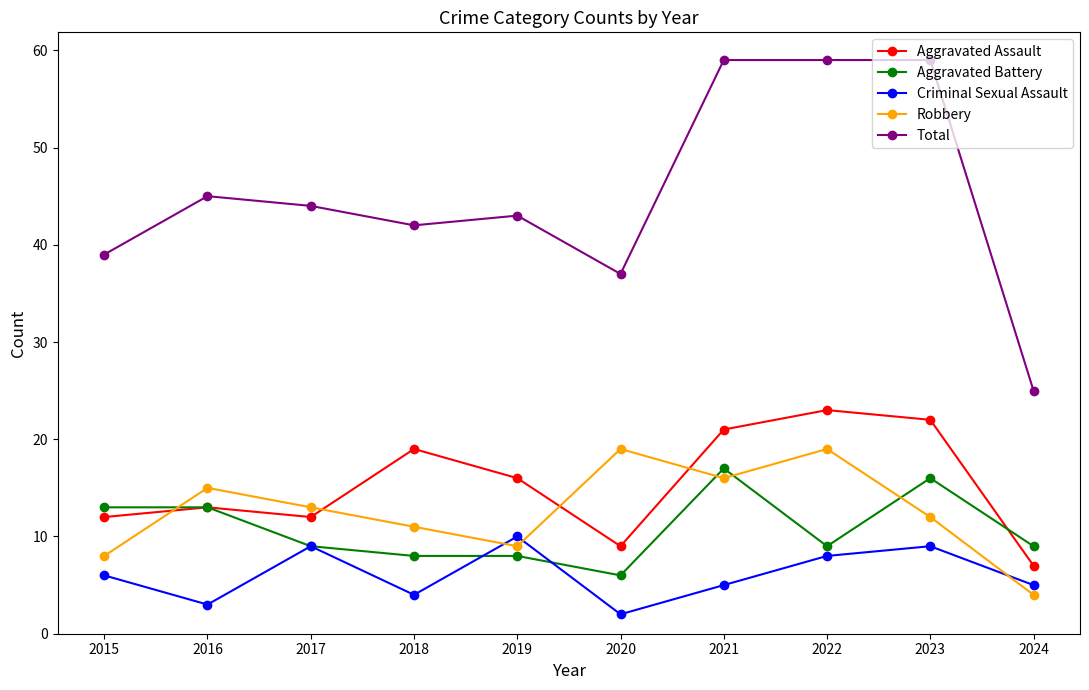

Between which two adjacent categories do Aggravated Assault and Robbery first intersect?

2015 and 2016